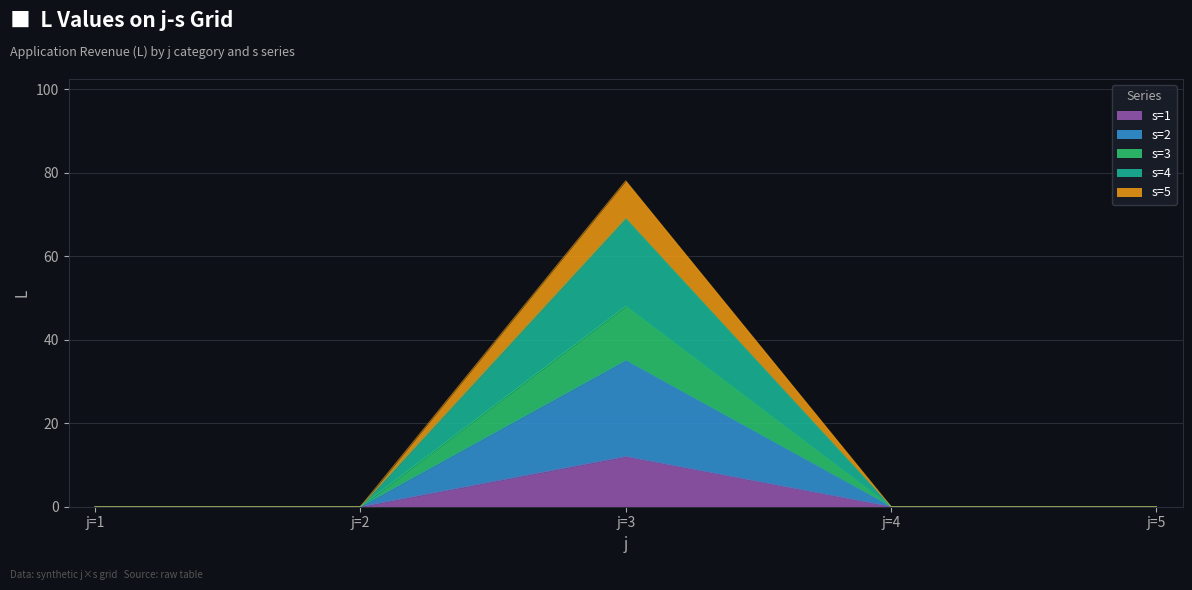

At j=2, list the series in order from smallest to largest.

s=1, s=2, s=3, s=4, s=5